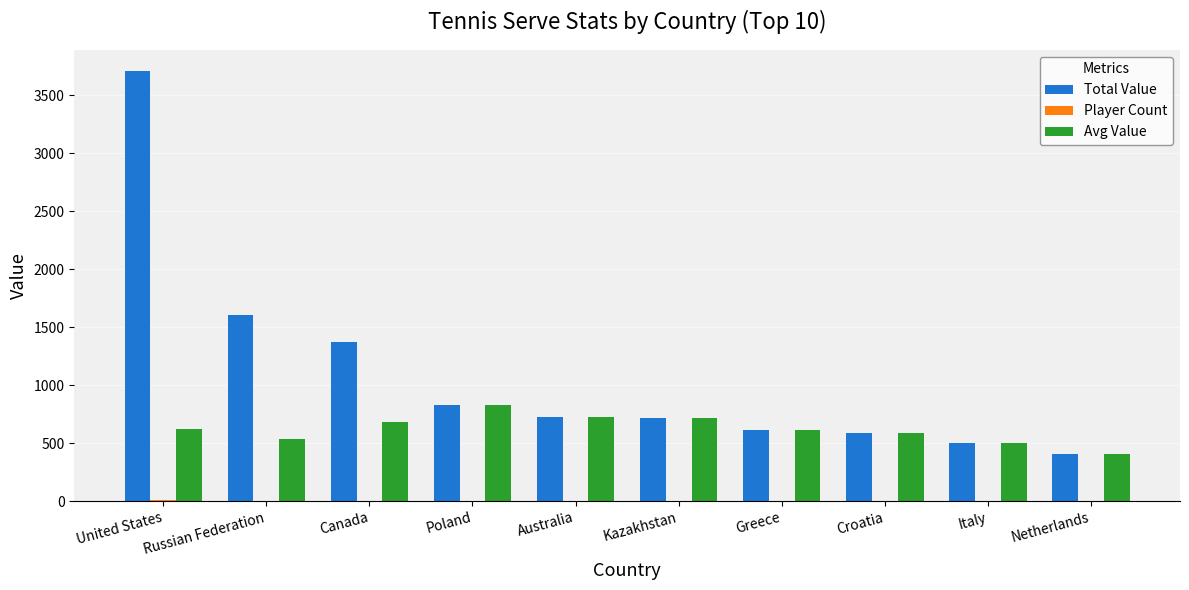

The Total Value series shows 224.7 at Netherlands. True or false?

False